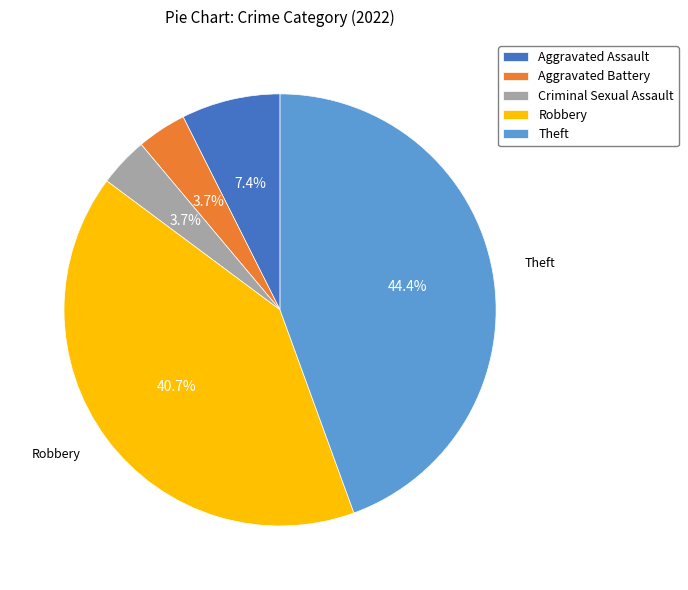

To the nearest percent, what is the difference between the Aggravated Assault and Criminal Sexual Assault slice percentages?

4%